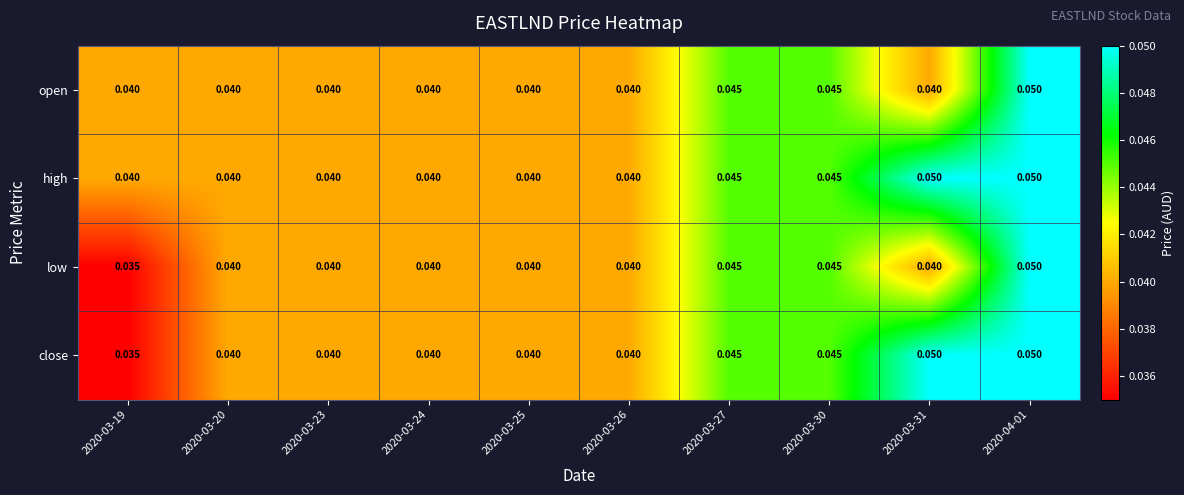

List the series in order of their overall mean, lowest first.

low, open, close, high